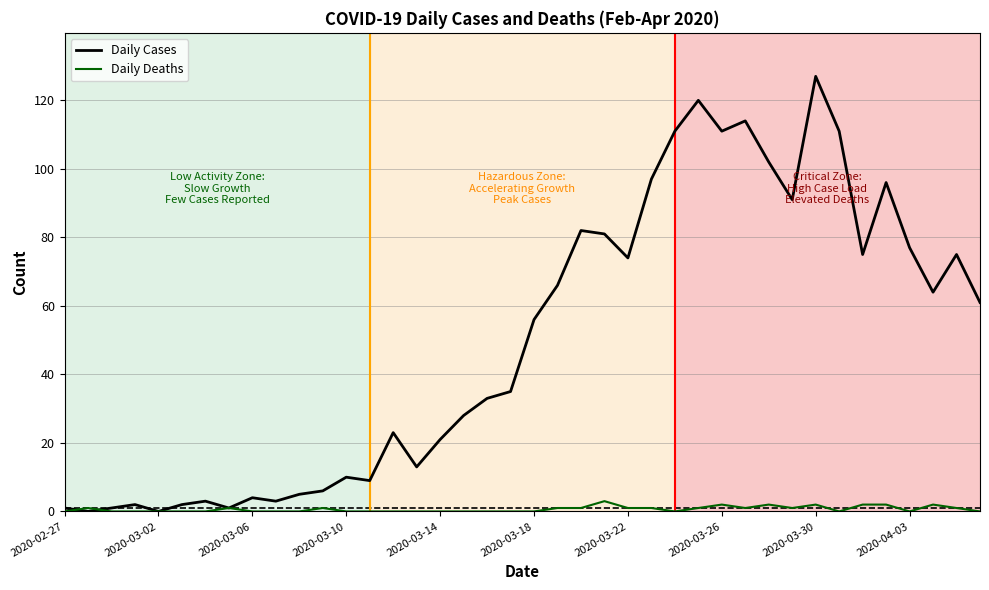

What is the highest value of the Daily Deaths series?

3